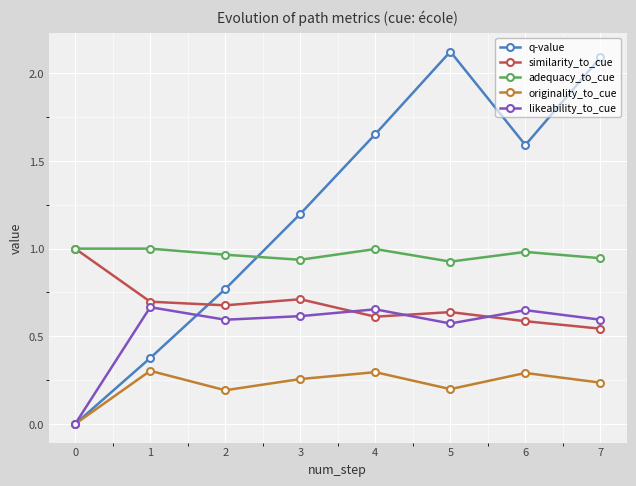

Which series changed the most between 0 and 1?

likeability_to_cue